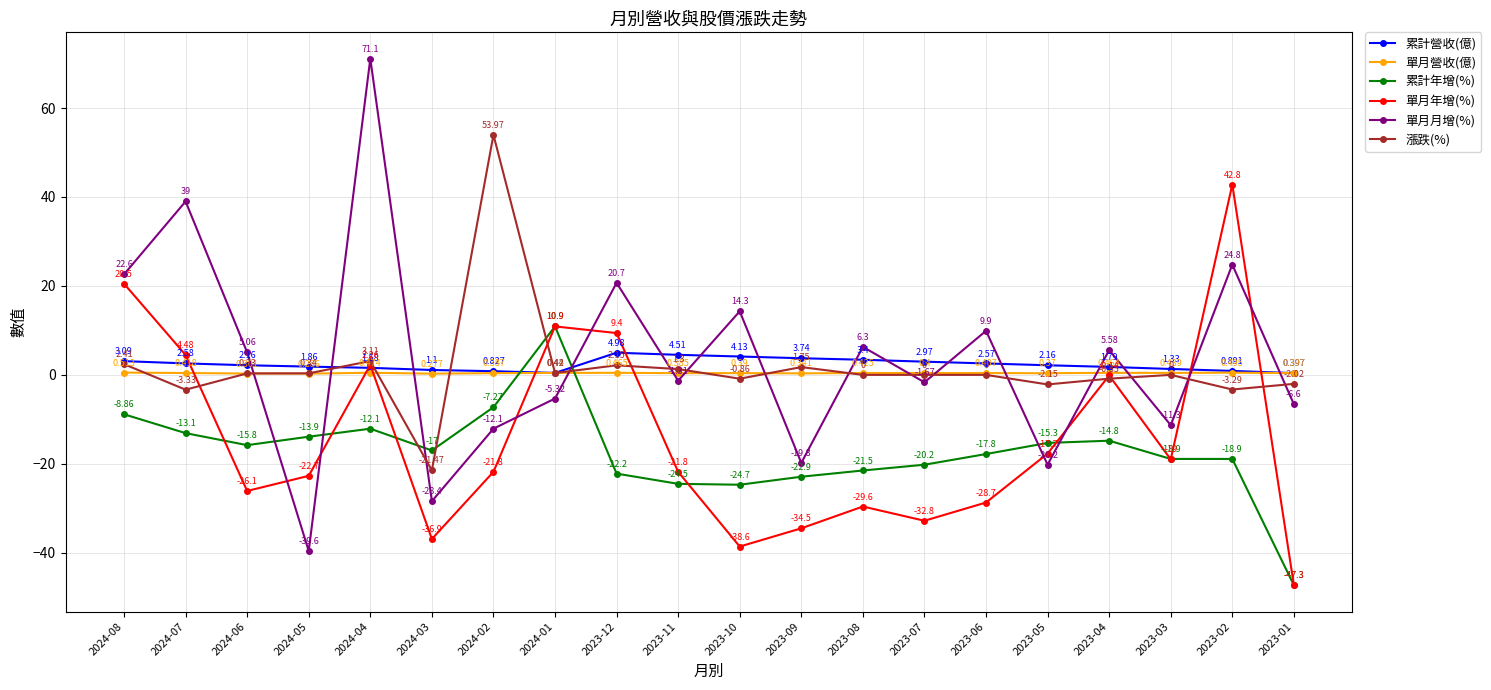

Which series has the widest spread of values?

單月月增(%)